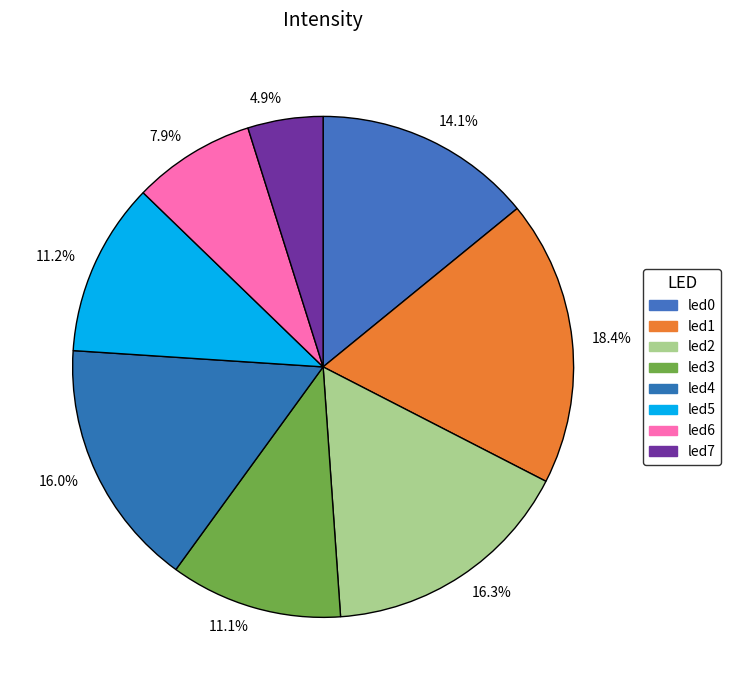

What is the smallest slice in the pie chart?

4.9%